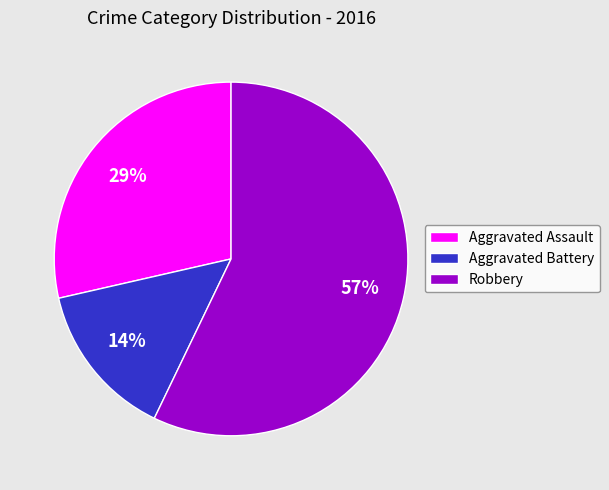

Which slice is the smallest?

Aggravated Battery